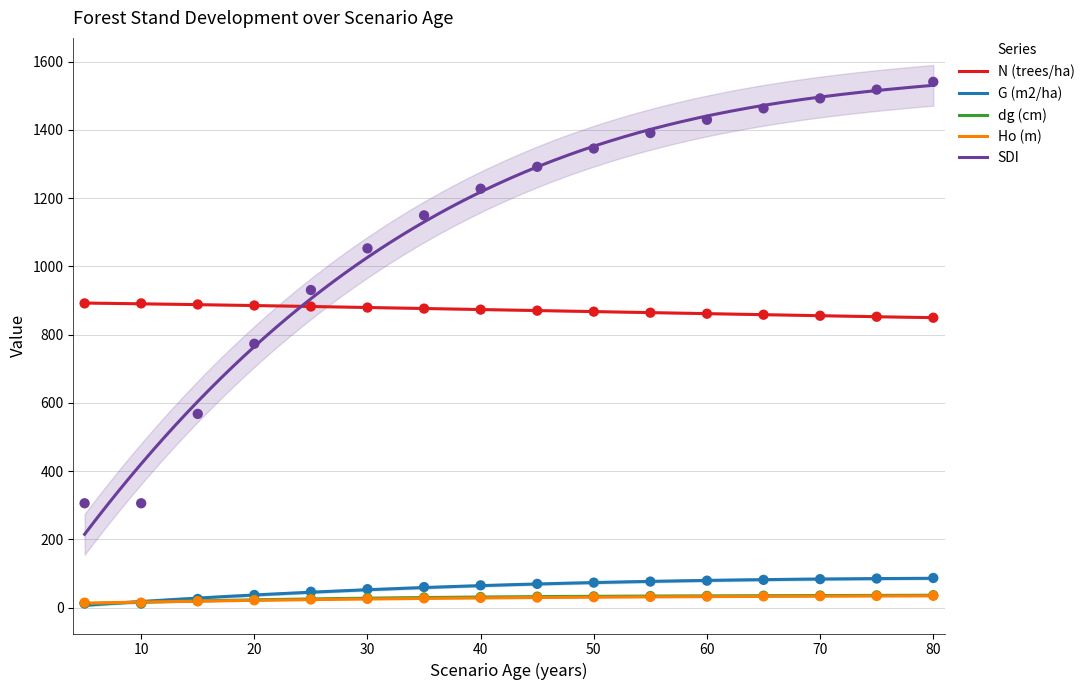

At how many categories does at least one series exceed 852?

16